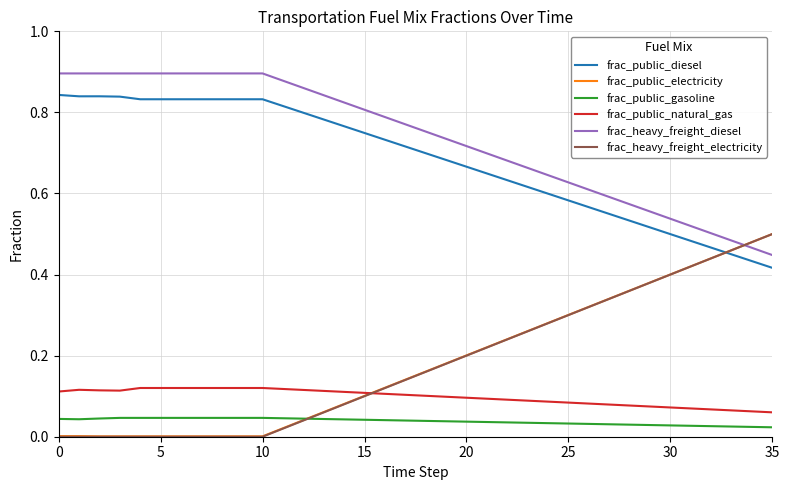

True or false: frac_heavy_freight_diesel and frac_public_gasoline intersect in this chart.

False